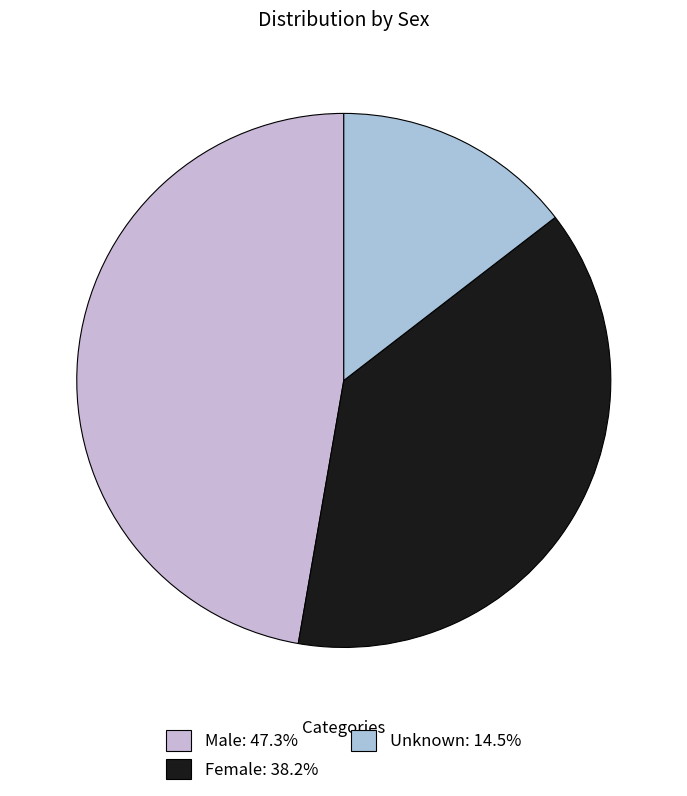

What percentage is the Unknown slice, to the nearest percent?

15%